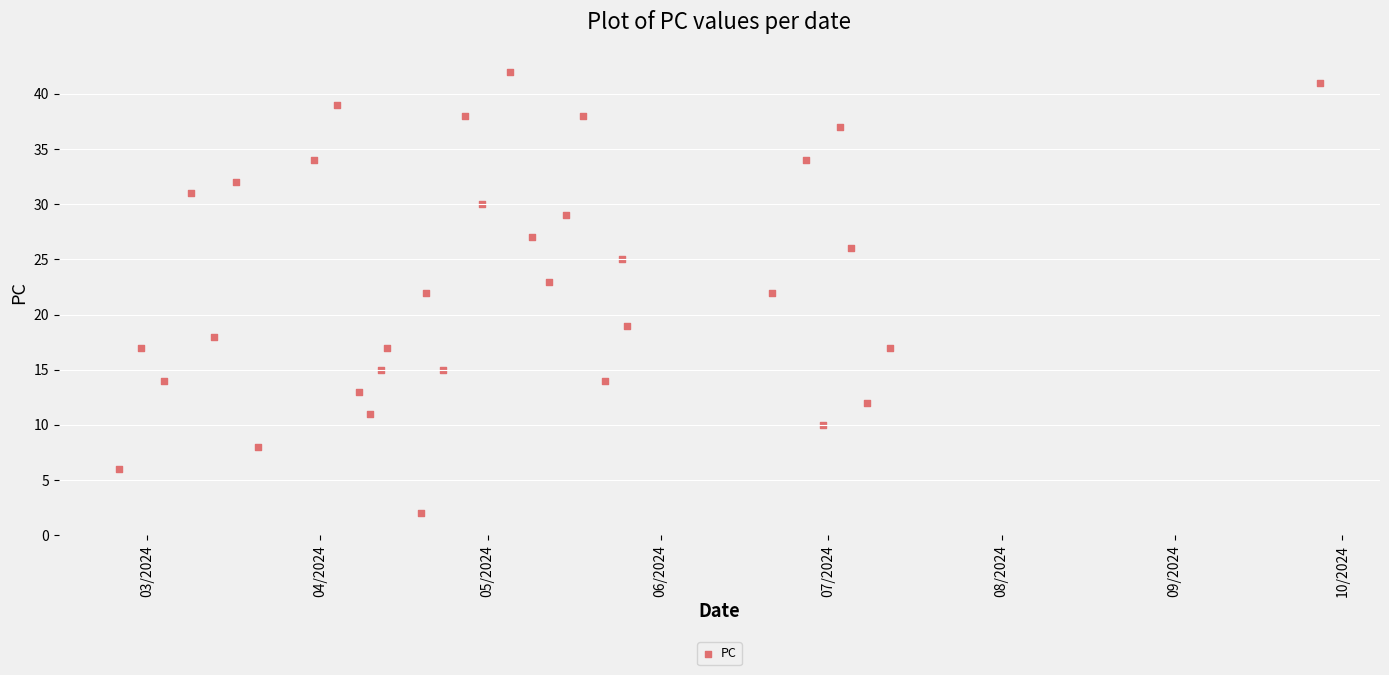

What is the range of Y values (max minus min)?

40